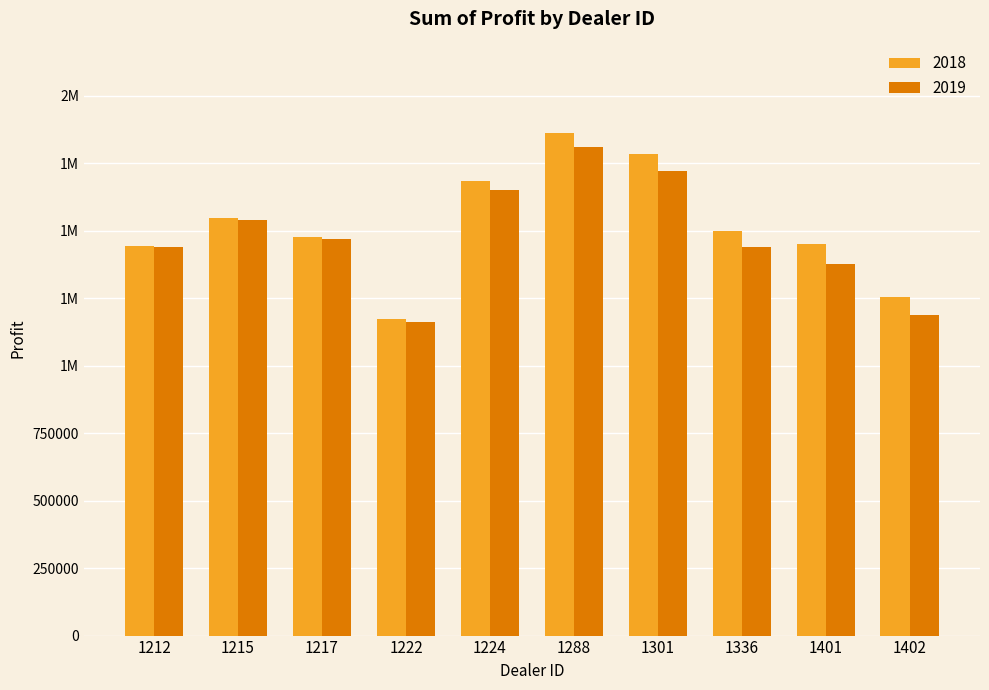

What is the total value across all series at 1217?

2945785.0